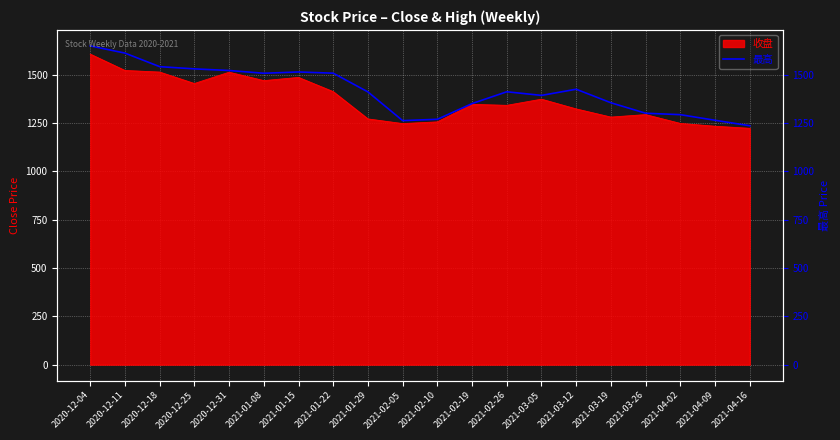

What is the label of the 14th point from the right?

2021-01-15